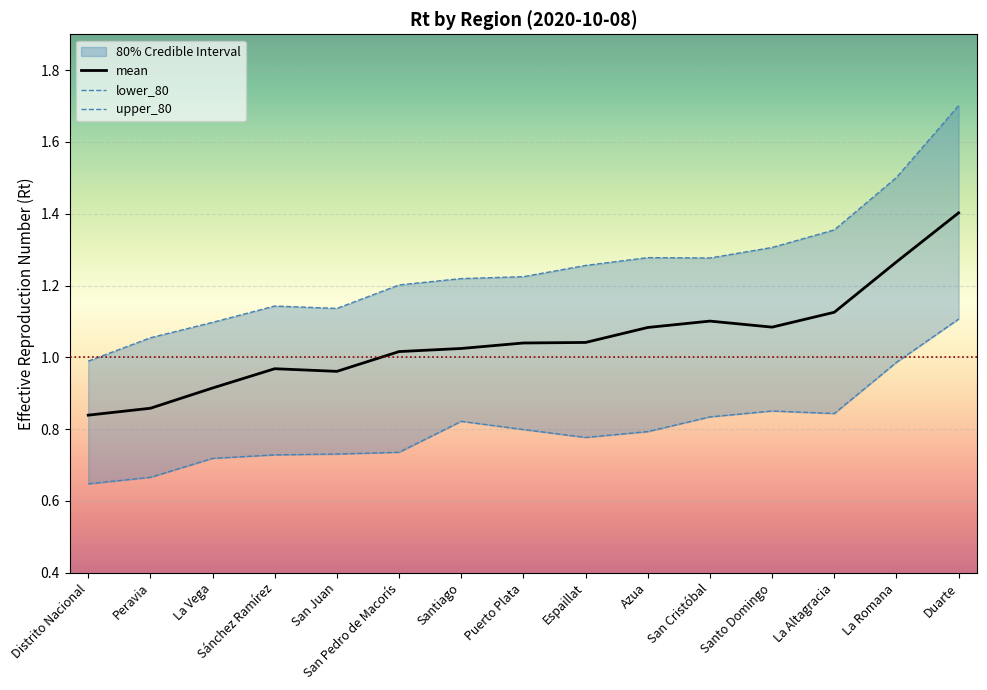

What is the total value across all series at Espaillat?

3.1